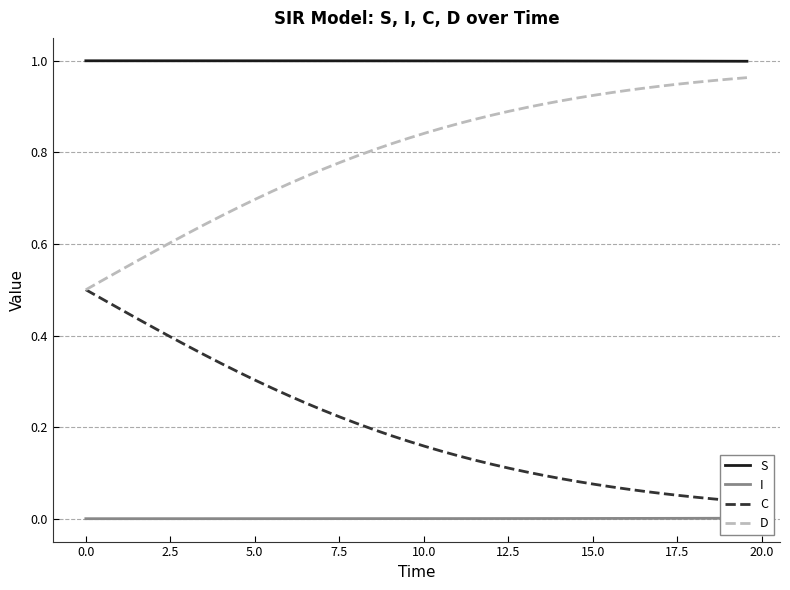

True or false: S and D cross at least once.

False